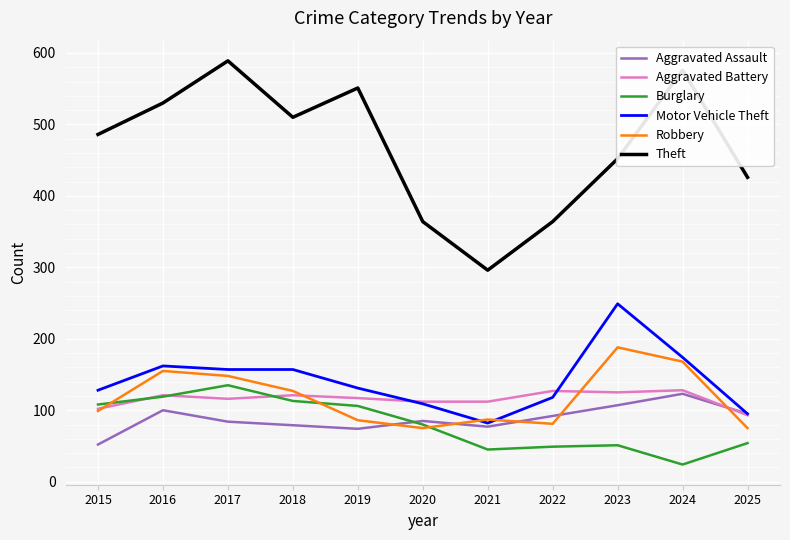

At which label does Burglary first exceed 80?

2015